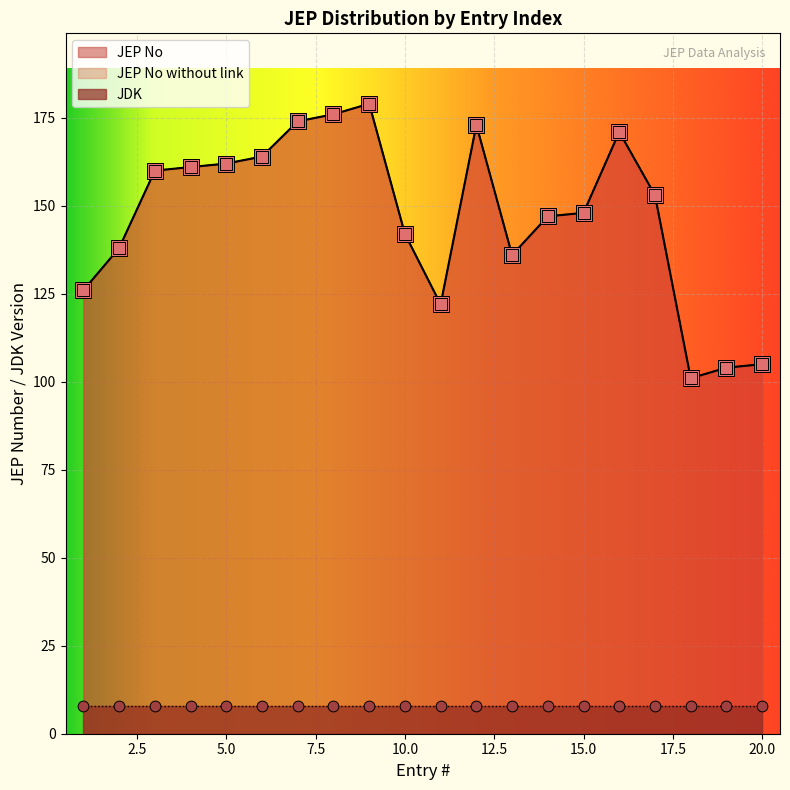

Is the value of JEP No without link at 11 greater than the value of JEP No at 17?

No